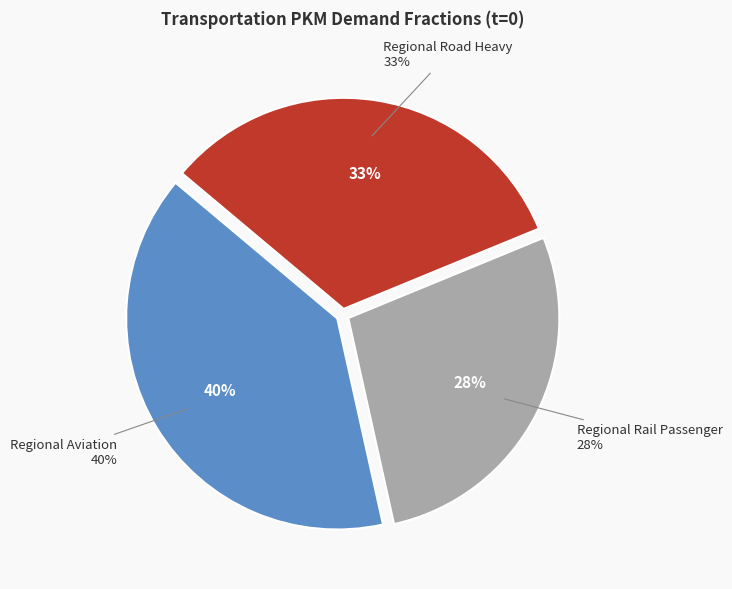

Is there a majority slice in this chart?

No